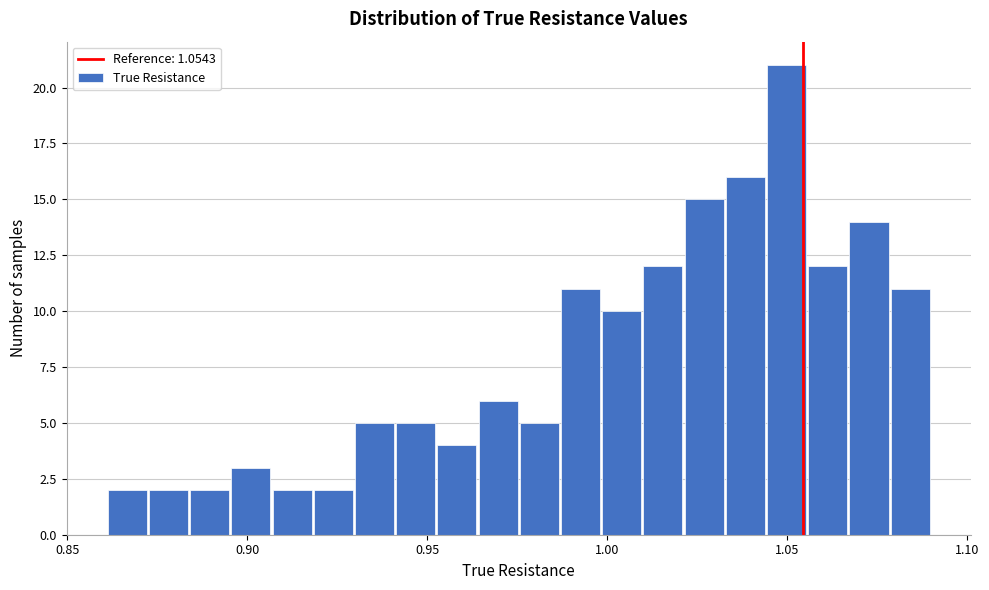

Around what value on the x-axis is the tallest bar? Give the approximate position of its centre, as read against the axis.

1.050